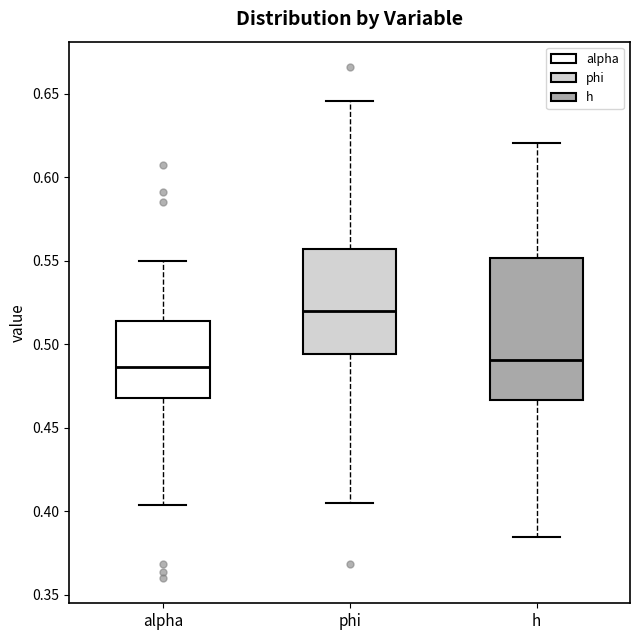

Reading left to right, read every box against the y-axis: the position of its median line, the range the box covers, and the ends of its whiskers. The values are not printed on the chart, so give them approximately, as read against the axis.

alpha: median 0.485, box 0.470 to 0.515, whiskers 0.405 to 0.550
phi: median 0.520, box 0.495 to 0.555, whiskers 0.405 to 0.645
h: median 0.490, box 0.465 to 0.550, whiskers 0.385 to 0.620